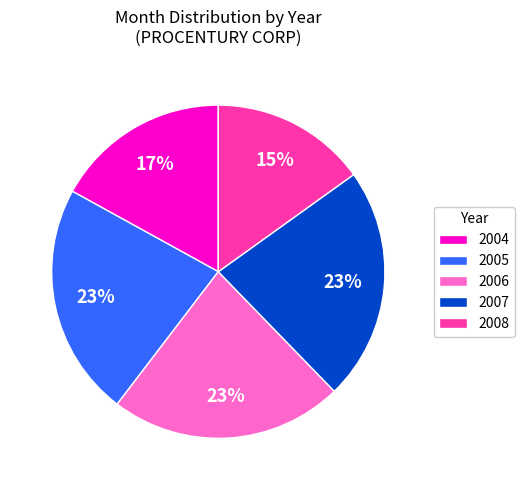

Between 2005 and 2004, which is larger?

2005